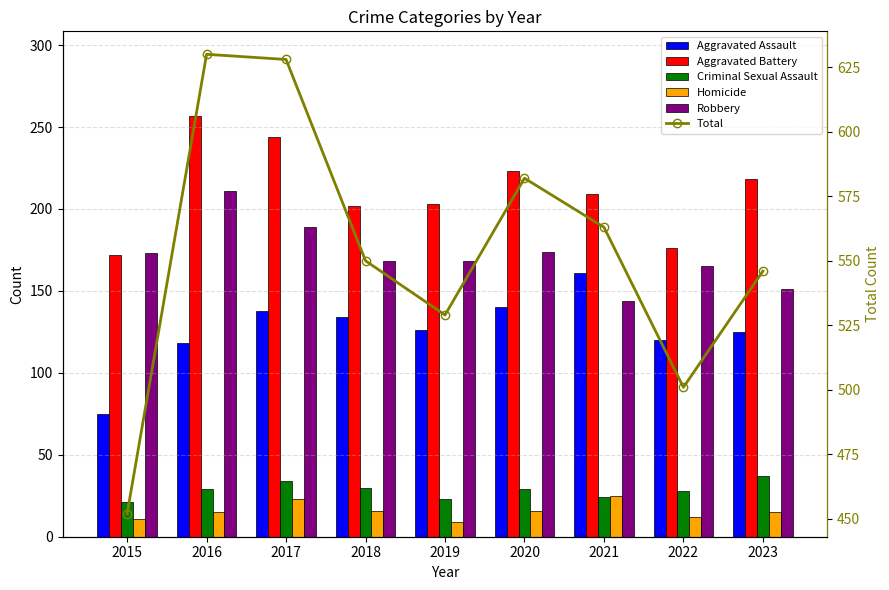

The Criminal Sexual Assault series shows 28 at 2022. True or false?

True